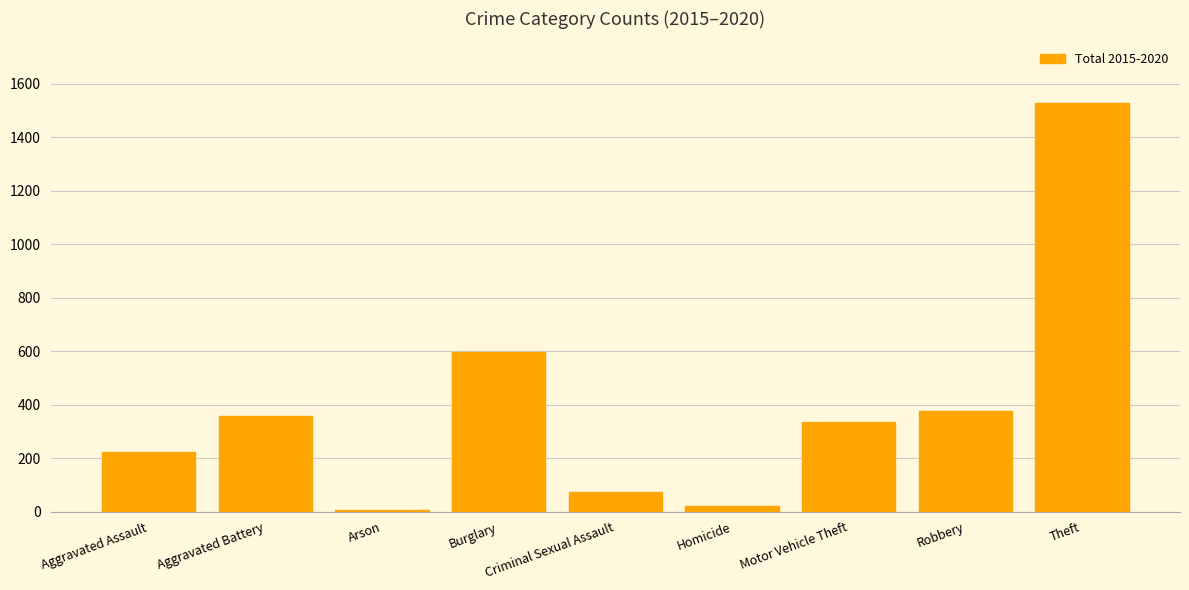

How many bars are there in total?

9